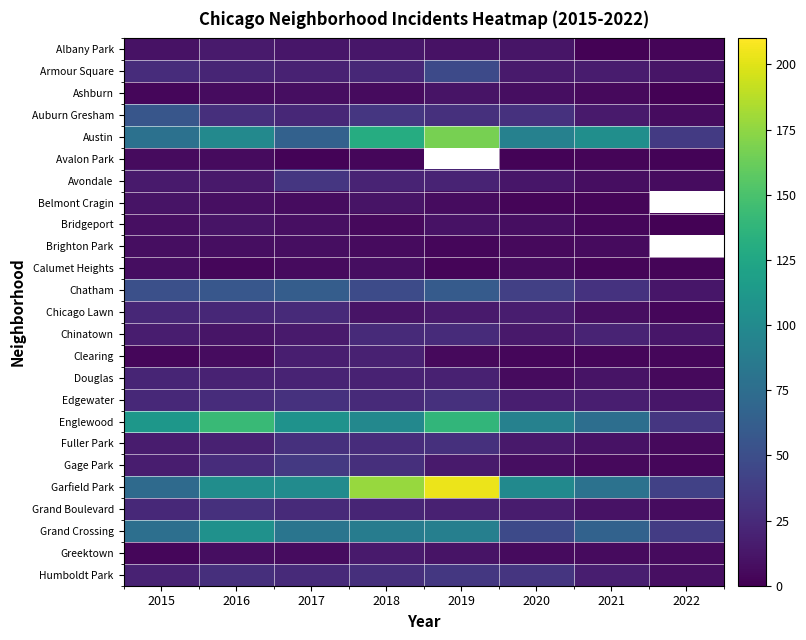

The Chinatown series shows 14.0 at 2020. True or false?

True